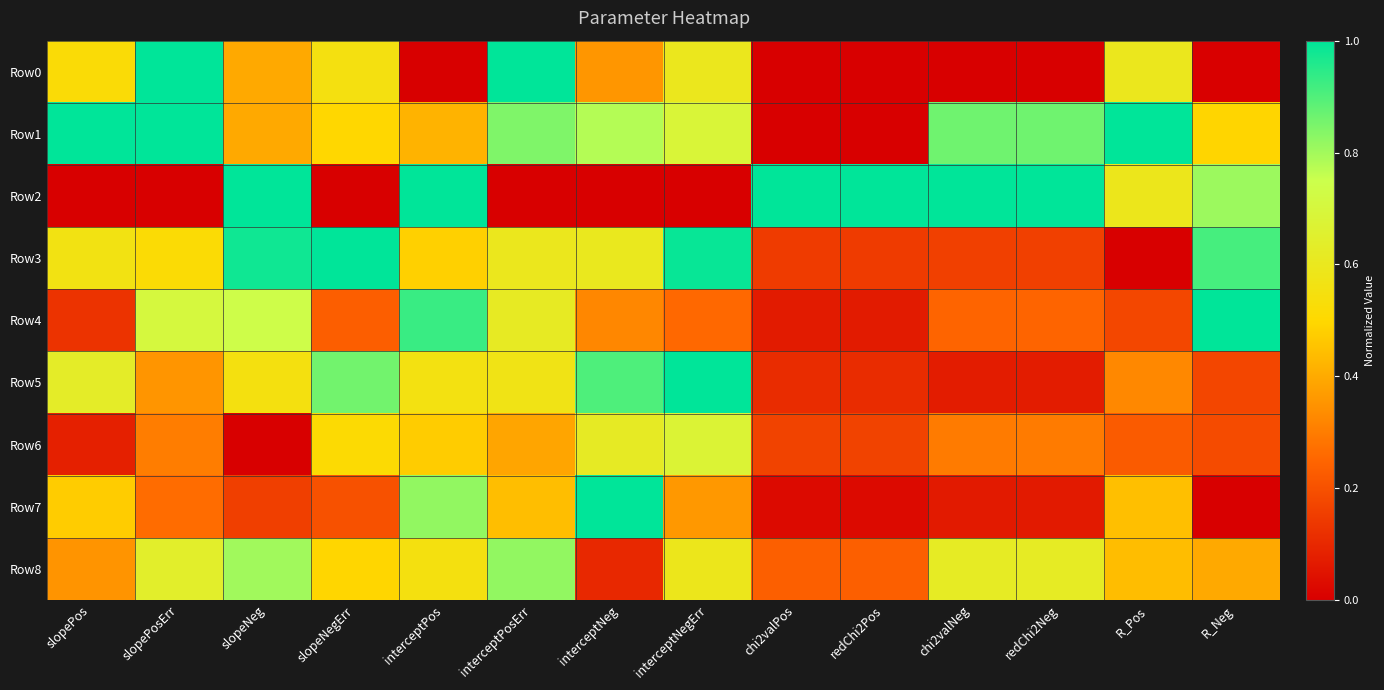

At R_Neg, list the series in order from largest to smallest.

Row4, Row3, Row2, Row1, Row8, Row6, Row5, Row0, Row7